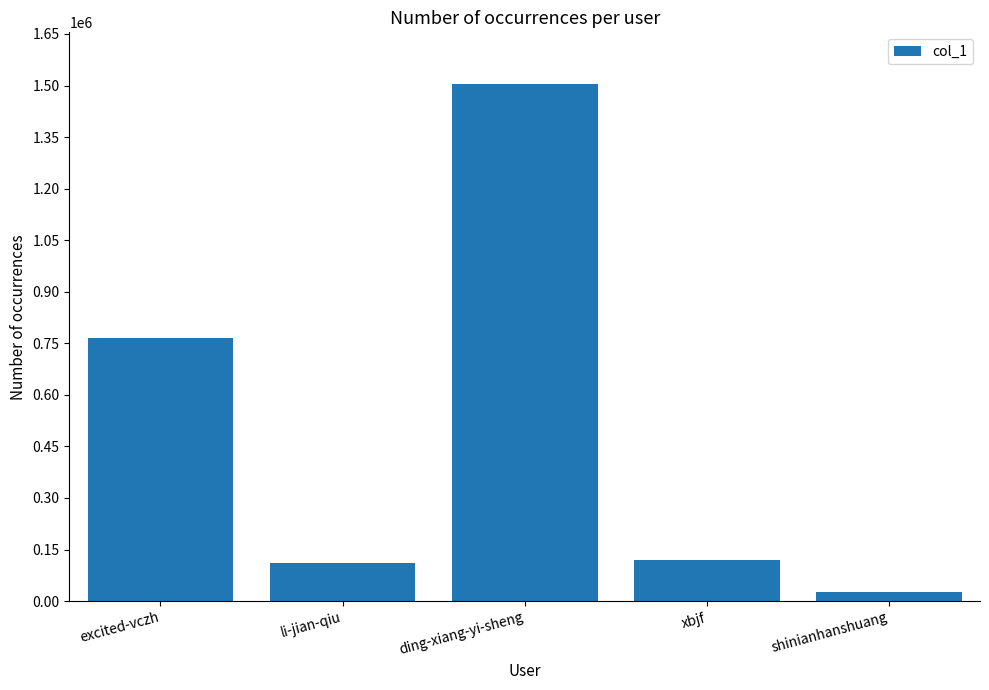

What is the change in value from excited-vczh to li-jian-qiu?

-657035